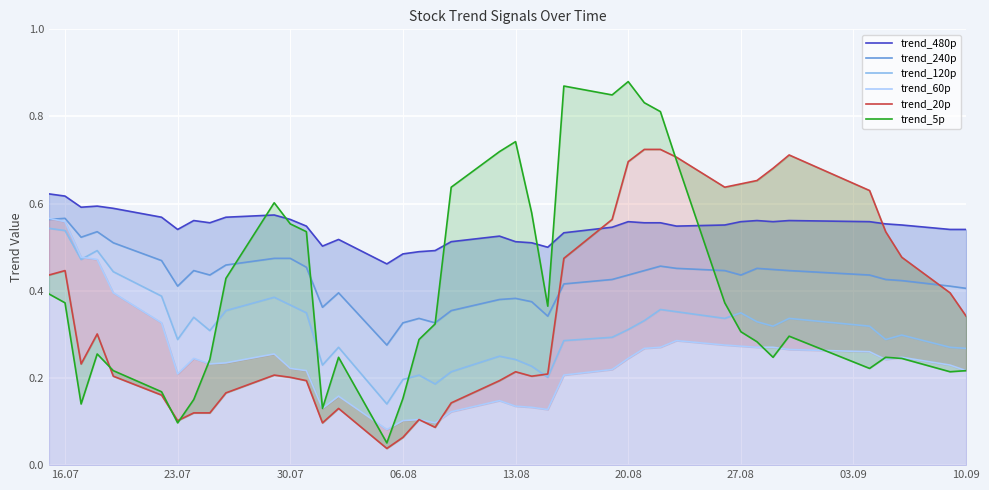

True or false: trend_240p and trend_480p cross at least once.

False